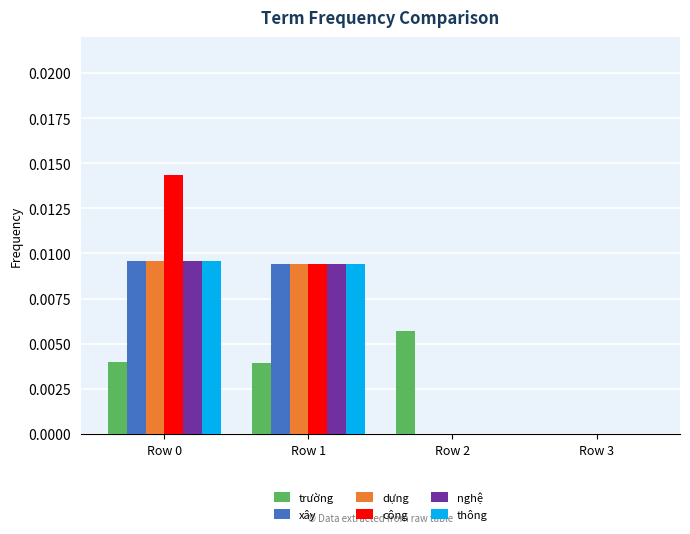

Which series has the widest spread of values?

công